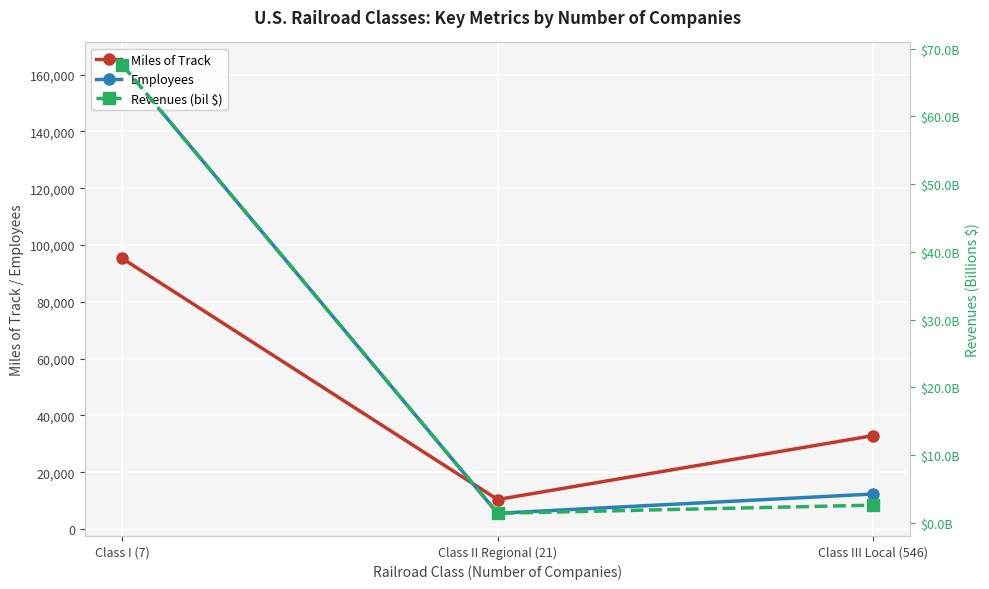

At which label is Miles of Track closest to 52809?

Class III Local (546)